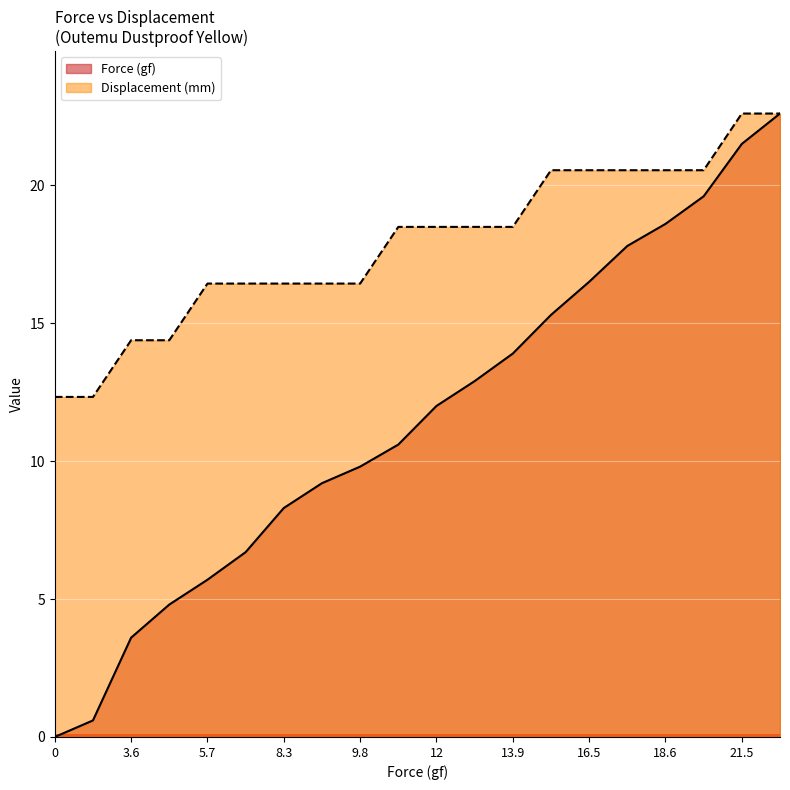

The value of Force (gf) at 10.6 is 10.6. True or false?

True